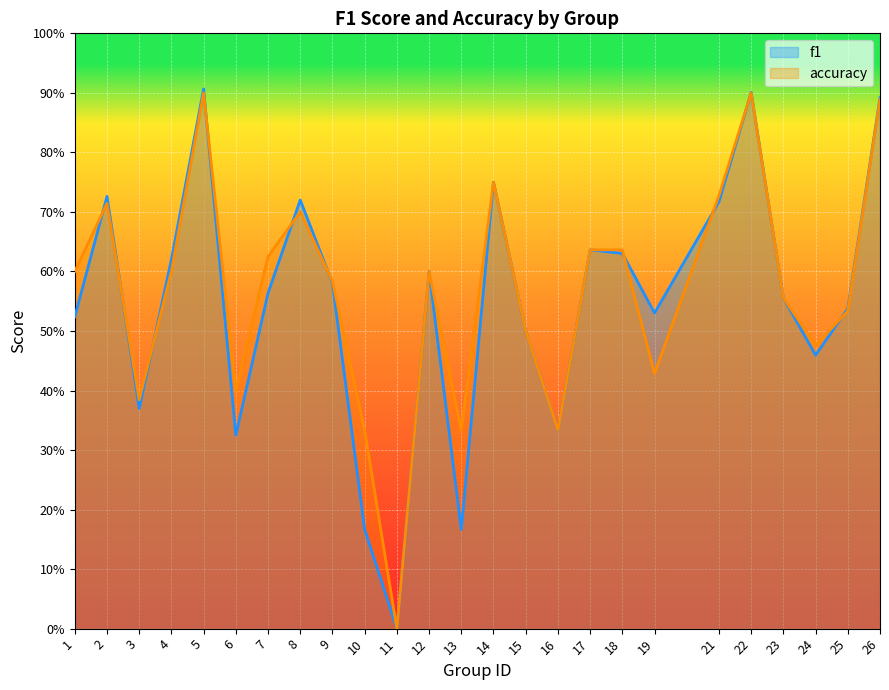

What is the value of the accuracy point at the 20th from the left?

0.7